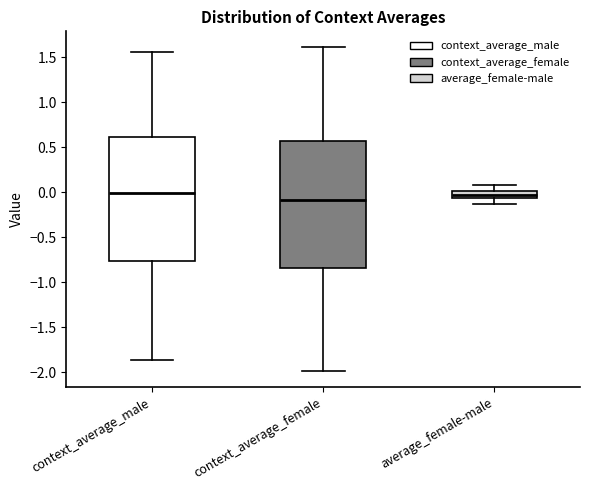

Where does the upper whisker of the box for context_average_male end on the y-axis? The values are not printed on the chart, so give them approximately, as read against the axis.

1.55